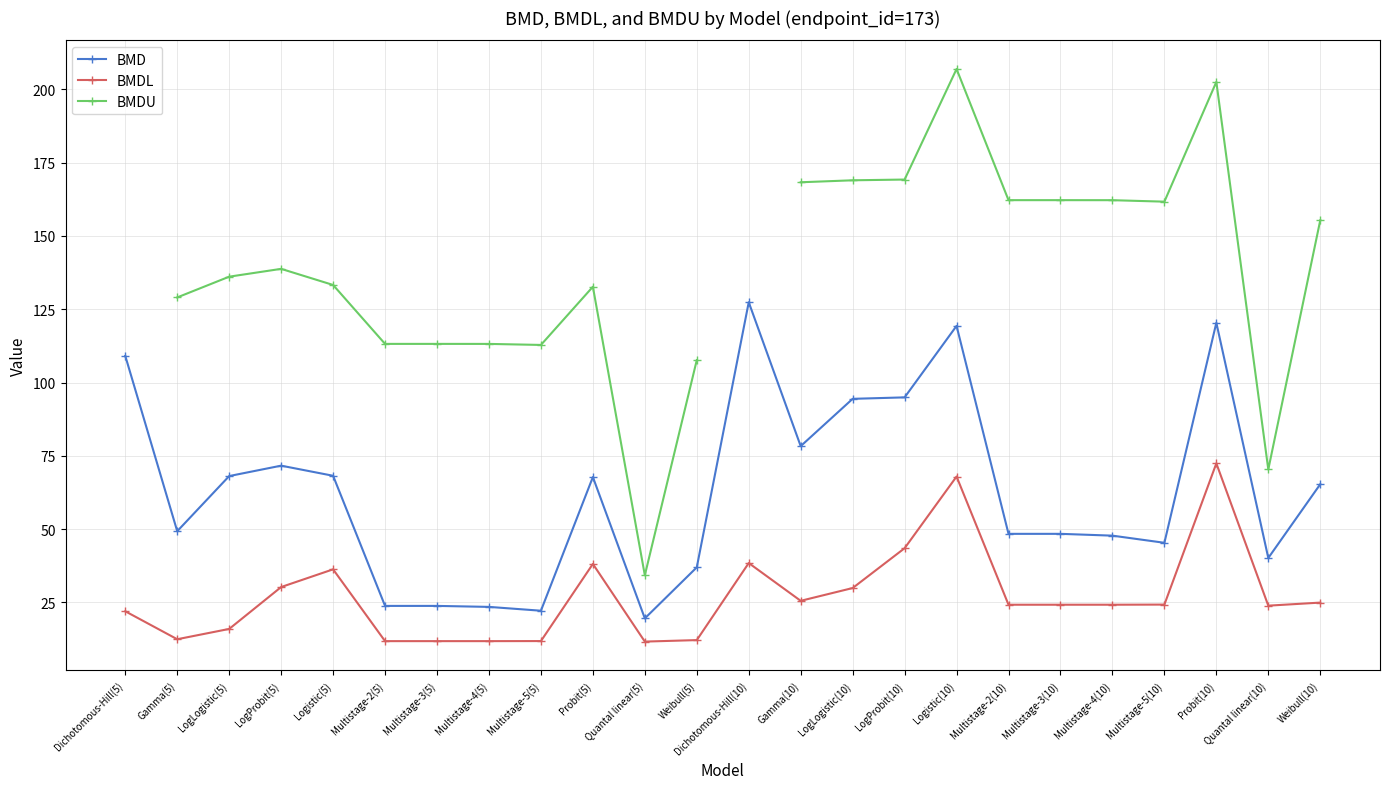

True or false: BMDU and BMDL cross at least once.

False